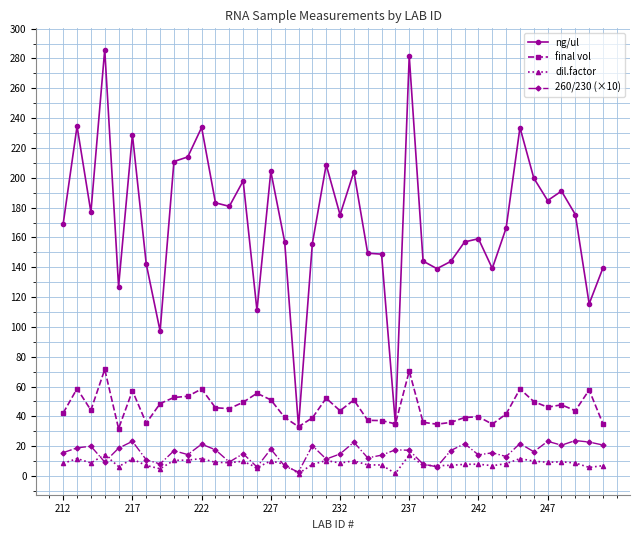

True or false: 260/230 (×10) and final vol cross at least once.

False